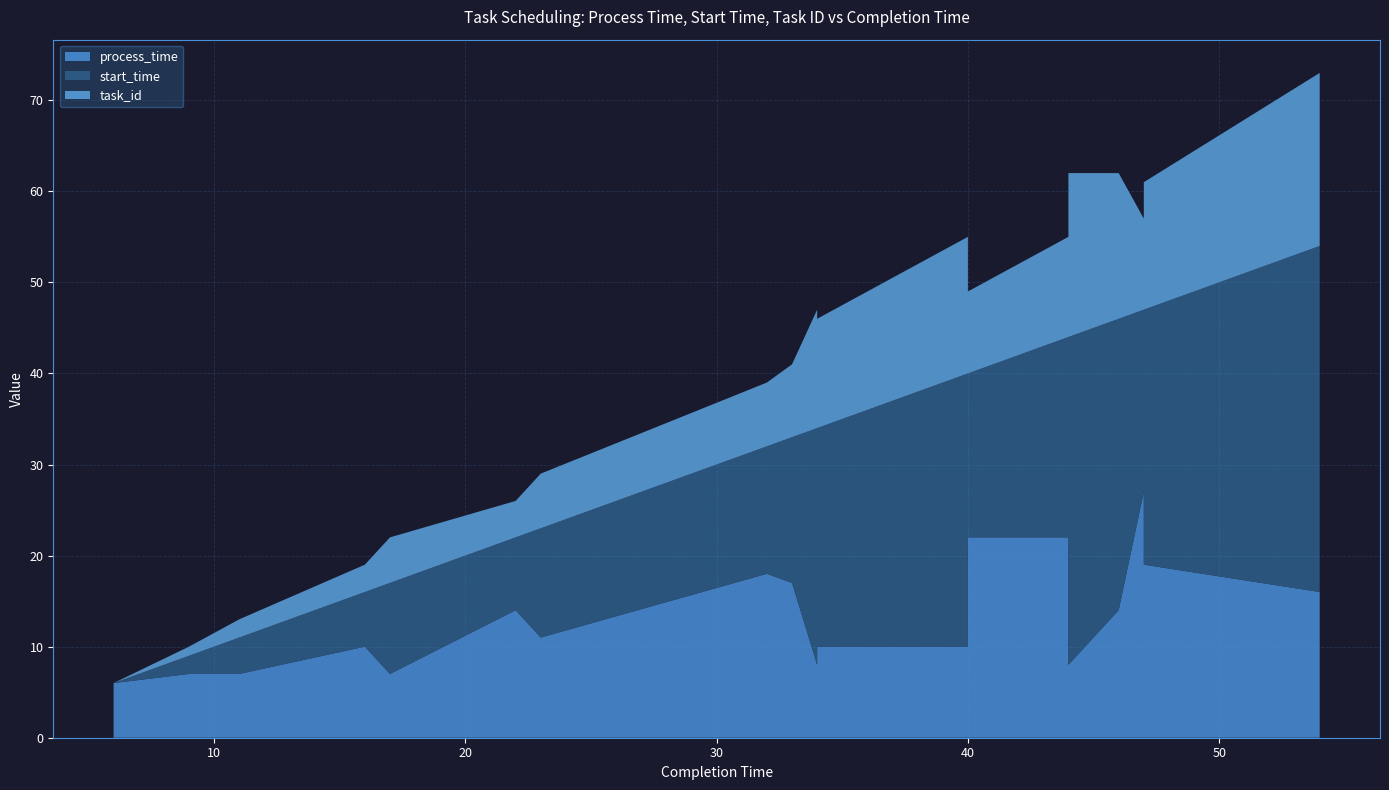

Reading right to left, list all the values displayed in this chart.

process_time: 16	19	13	27	14	8	22	22	10	10	8	17	18	11	14	7	10	7	7	6
start_time: 38	28	34	20	32	36	22	18	30	24	26	16	14	12	8	10	6	4	2	0
task_id: 19	14	17	10	16	18	11	9	15	12	13	8	7	6	4	5	3	2	1	0